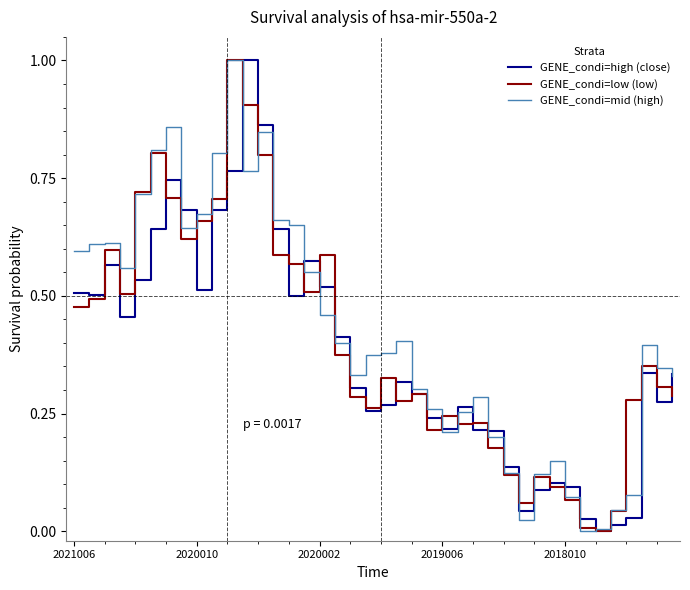

What is the maximum value shown in the chart?

1.0